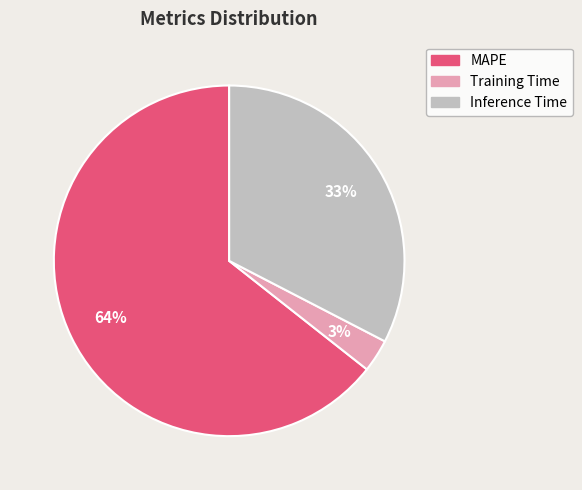

What percentage is the Inference Time slice, to the nearest percent?

33%